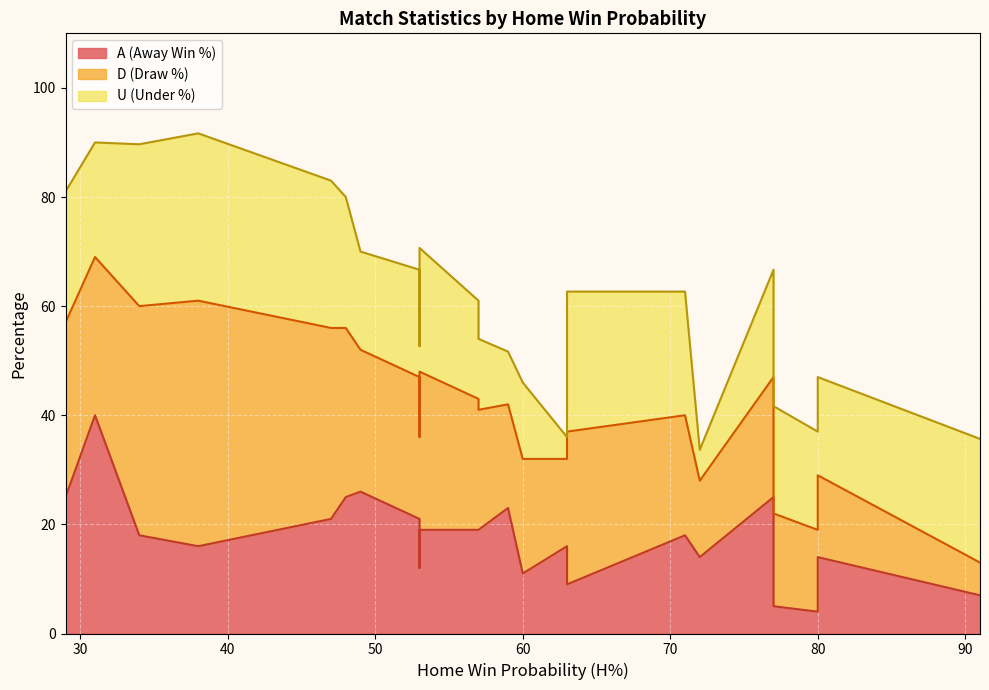

How many values in the U series are below 59?

11